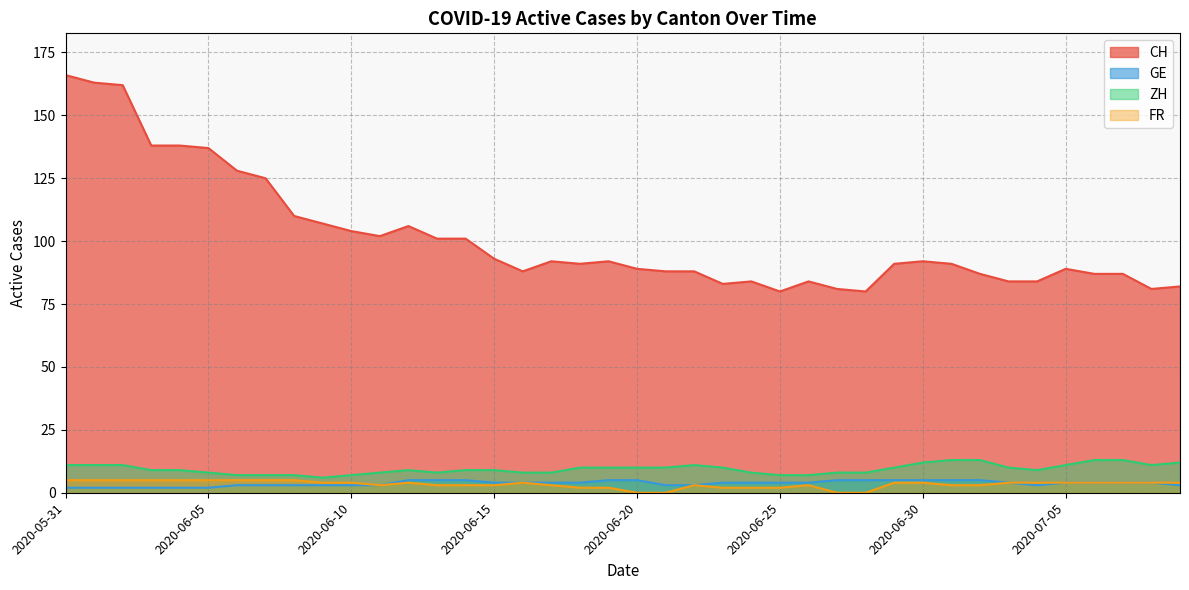

At which label does FR reach its minimum?

2020-06-20